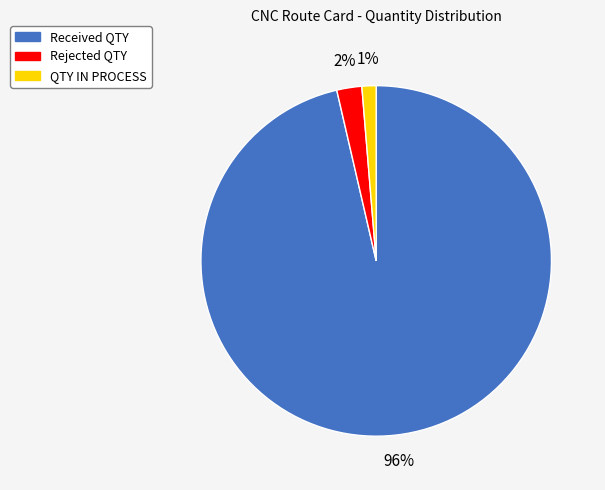

Which has a higher value, QTY IN PROCESS or Received QTY?

Received QTY